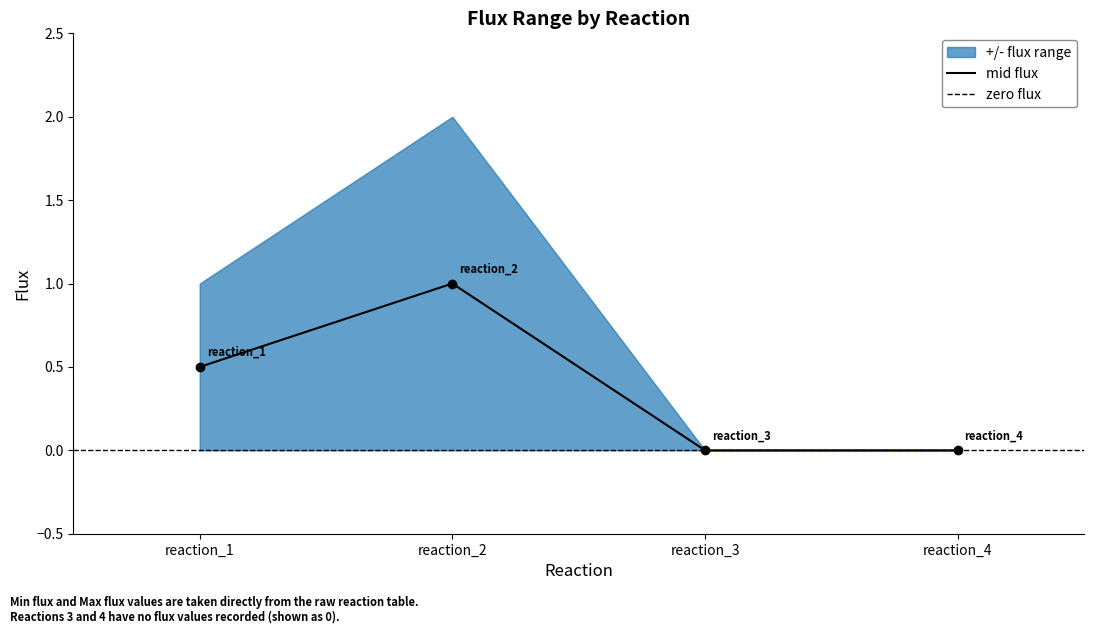

What is the sum of the values at 3 and 2?

1